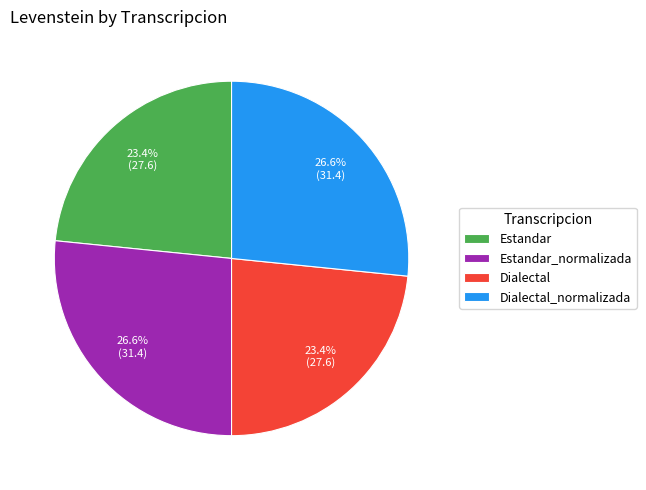

Is there any slice that represents more than half of the pie?

No